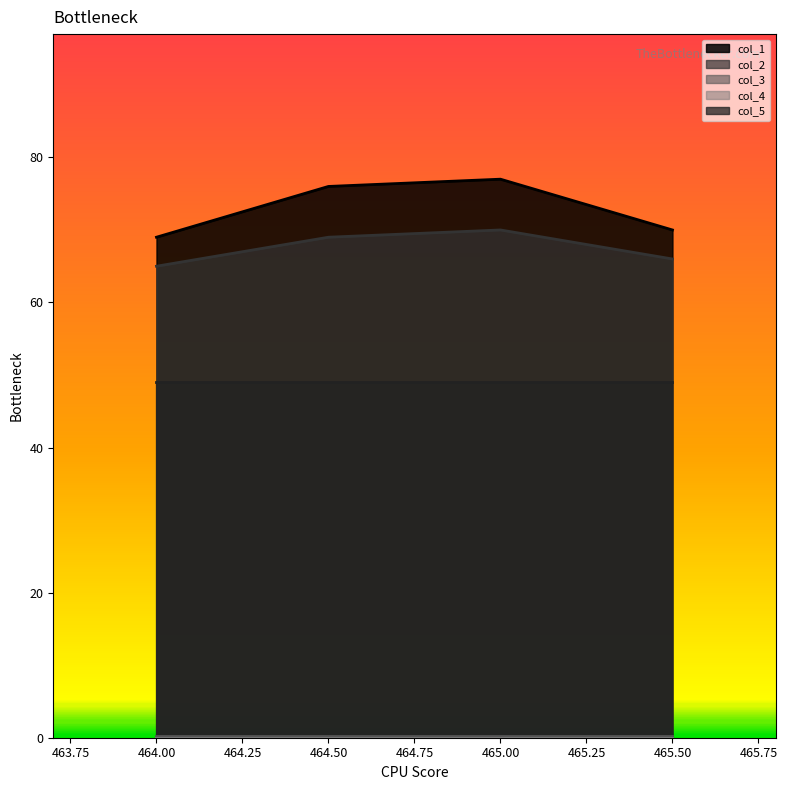

How many series are shown in this chart?

5